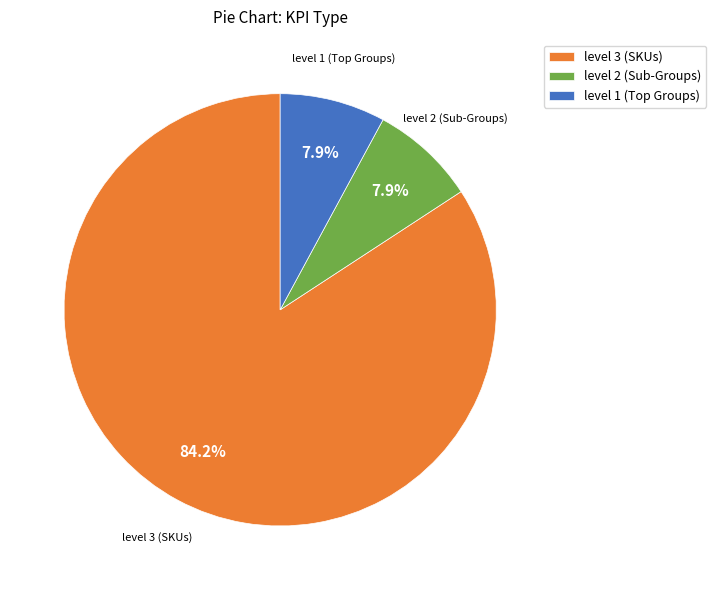

Which category accounts for the majority?

level 3 (SKUs)